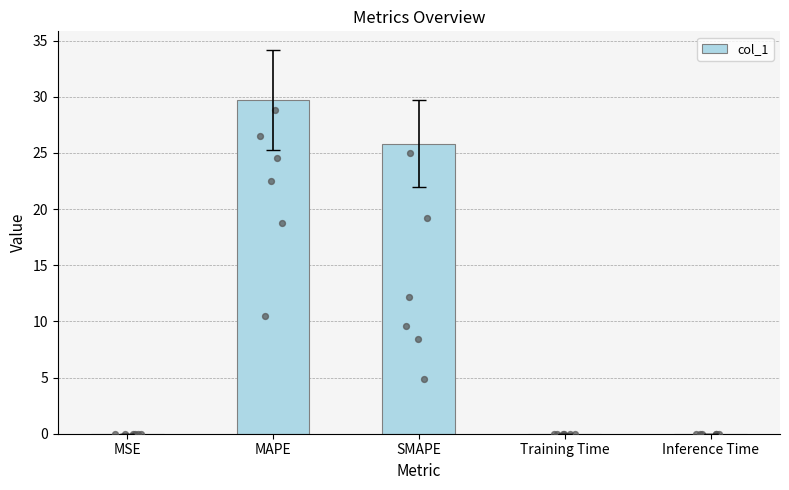

Between MSE and SMAPE, which is larger?

SMAPE